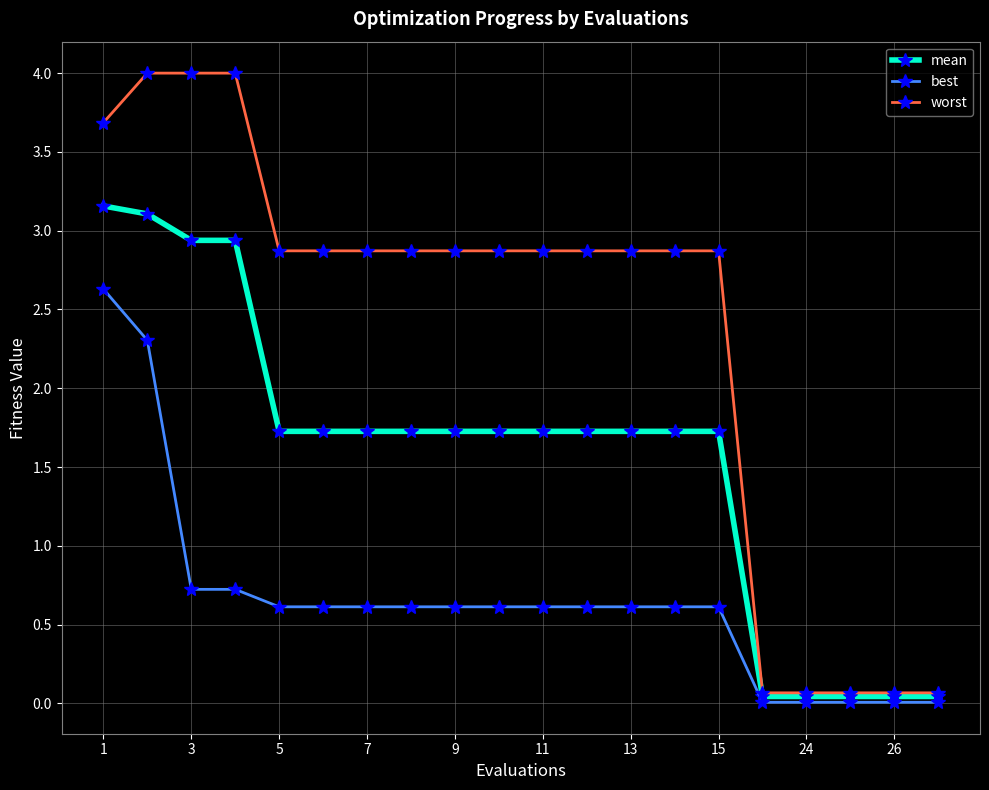

At how many categories does at least one series exceed 1?

15